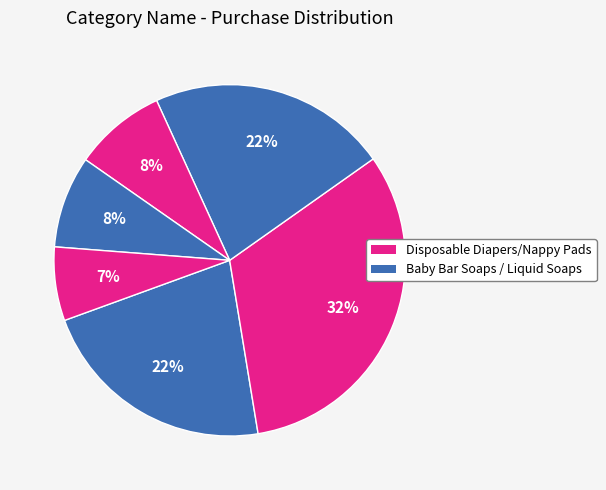

How many segments does this pie chart have?

6